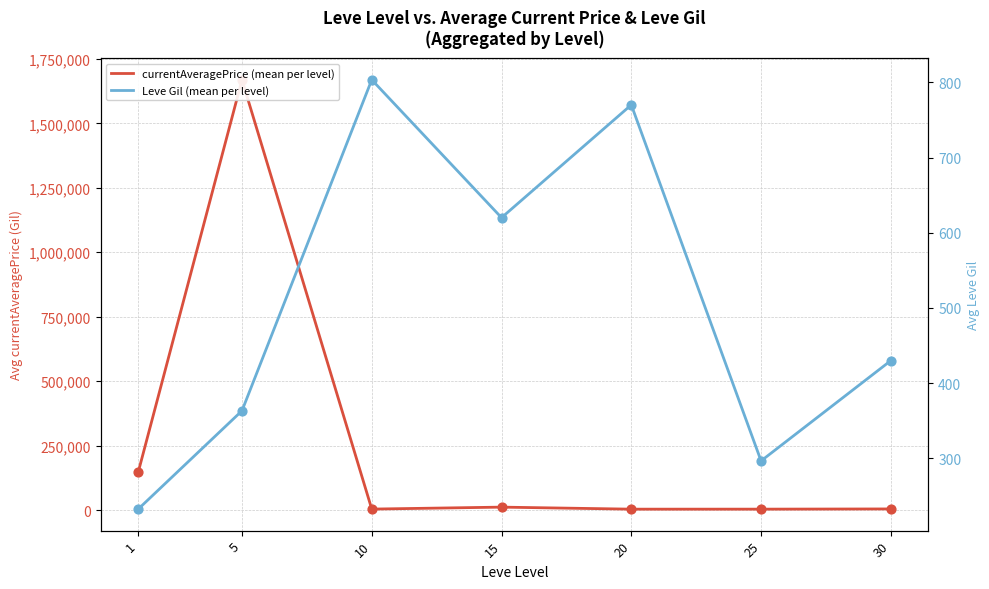

At which category is the sum across all series the highest?

5